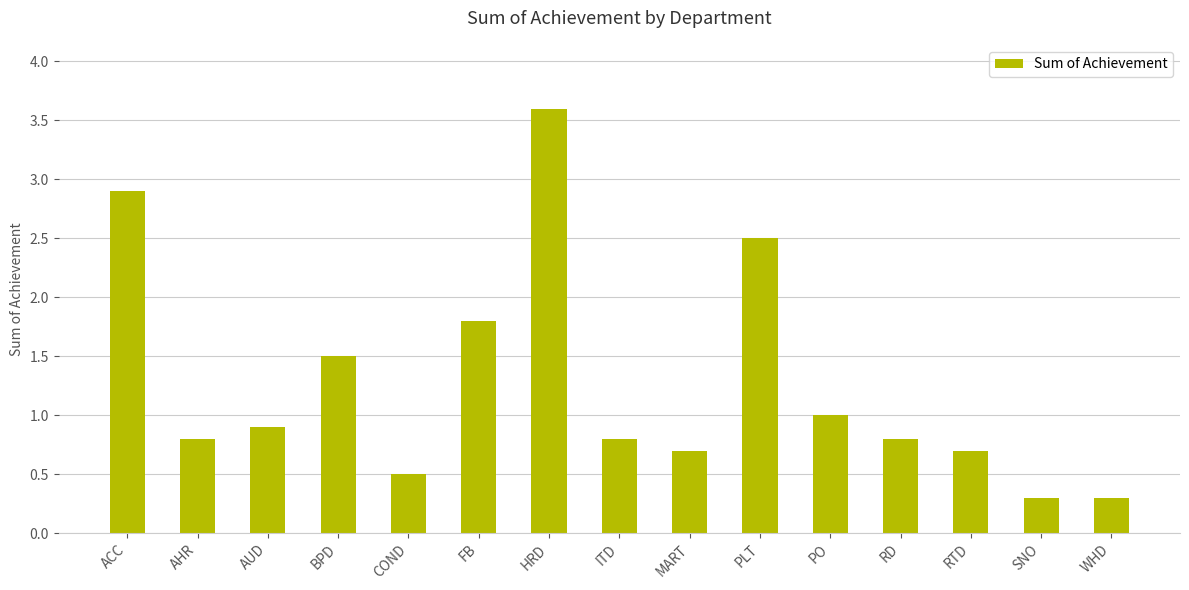

What is the difference between the maximum and minimum values?

3.3